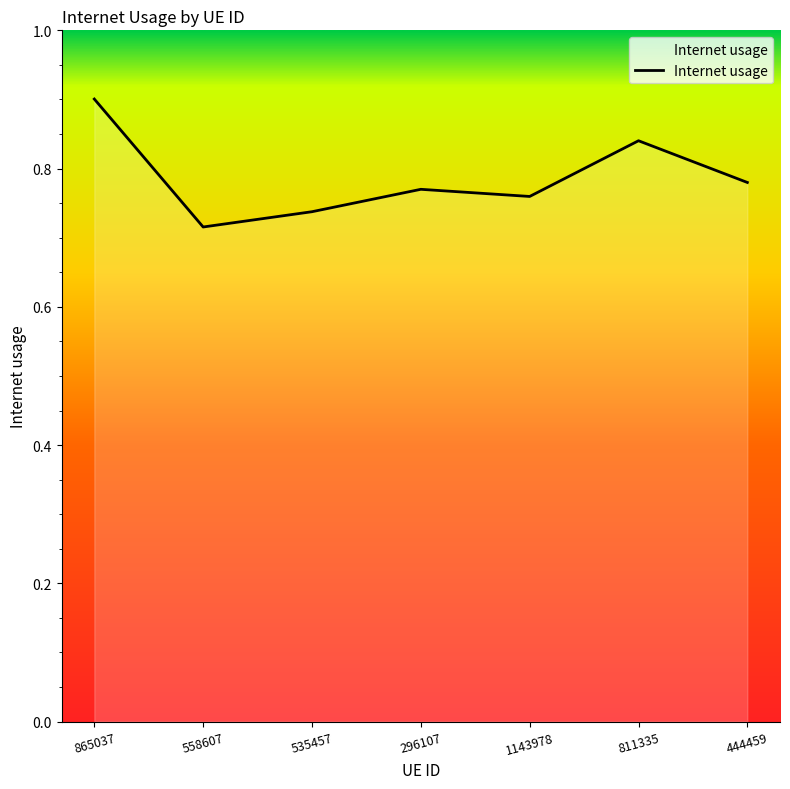

Count the values in the range 0 to 1.

7